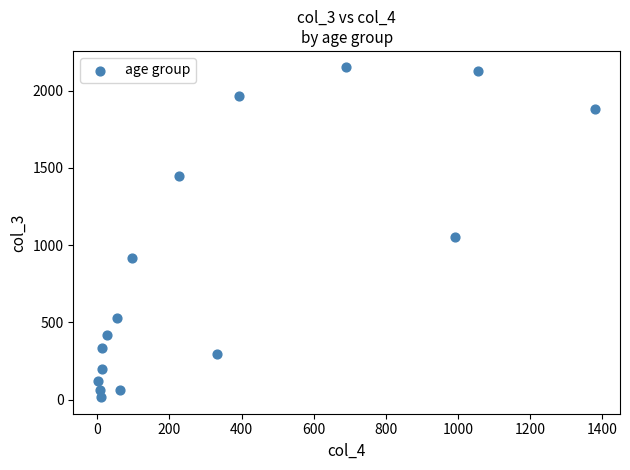

What is the range of Y values (max minus min)?

2136